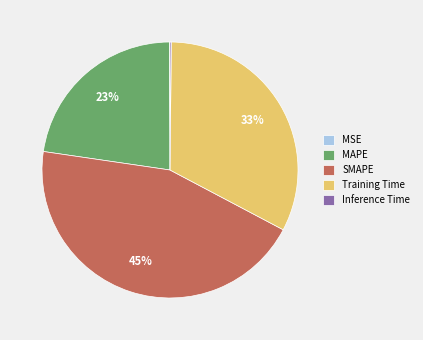

Which has a higher value, SMAPE or Training Time?

SMAPE